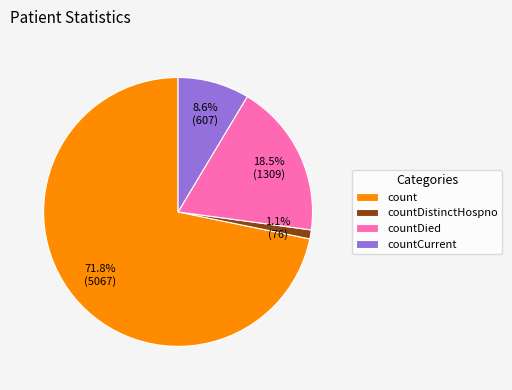

Between countCurrent and countDistinctHospno, which is larger?

countCurrent